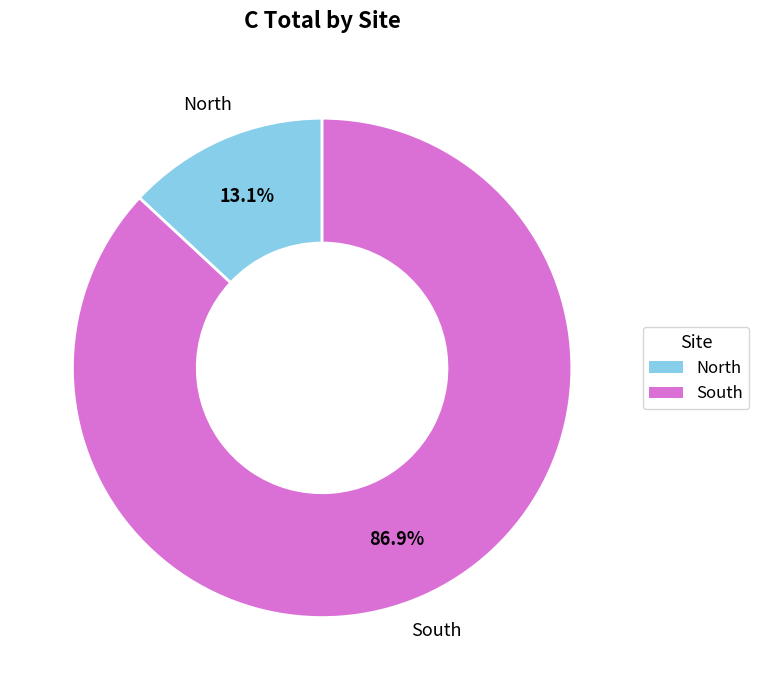

Is it true that South is 87% of the pie?

True